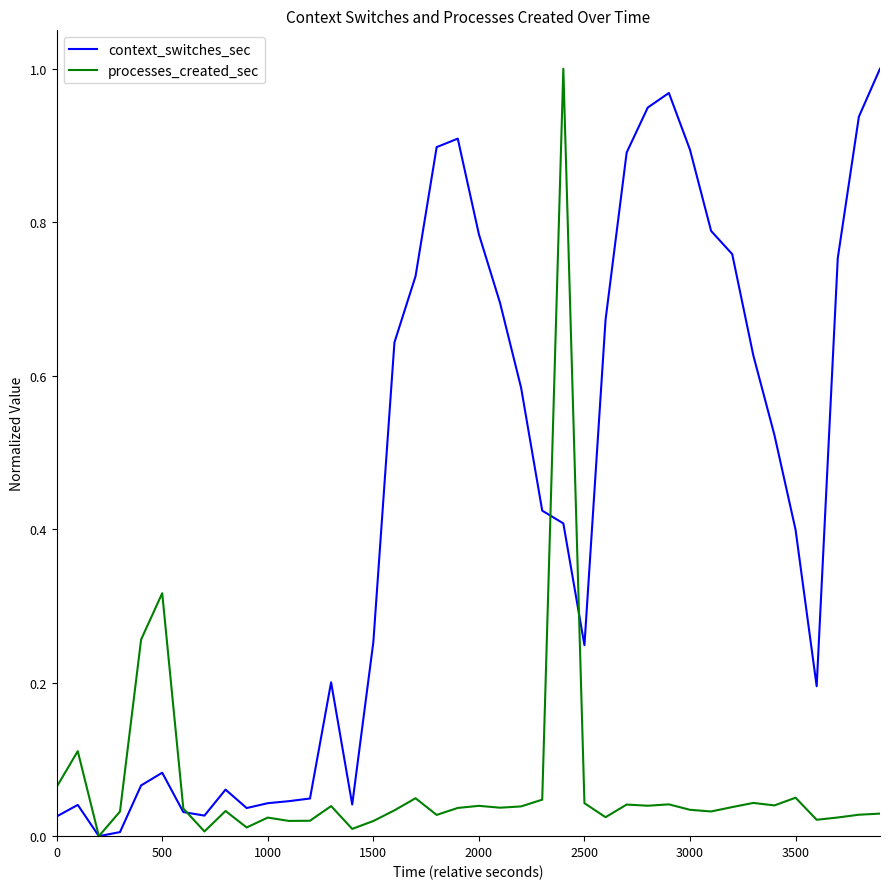

Which series has the largest total across all categories?

context_switches_sec